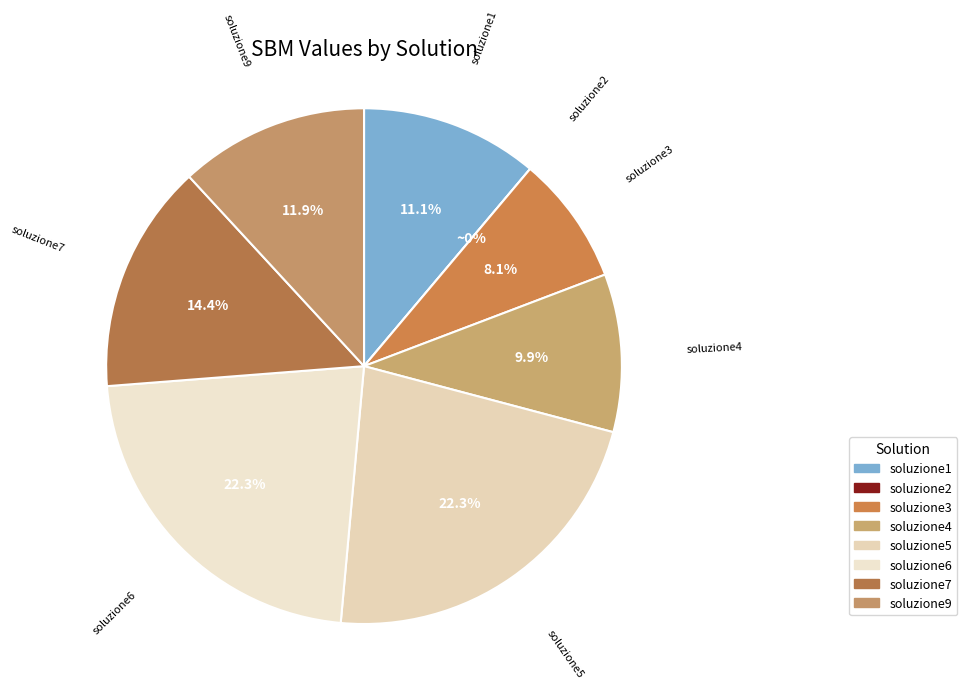

Which category has the smallest portion of the pie?

soluzione2